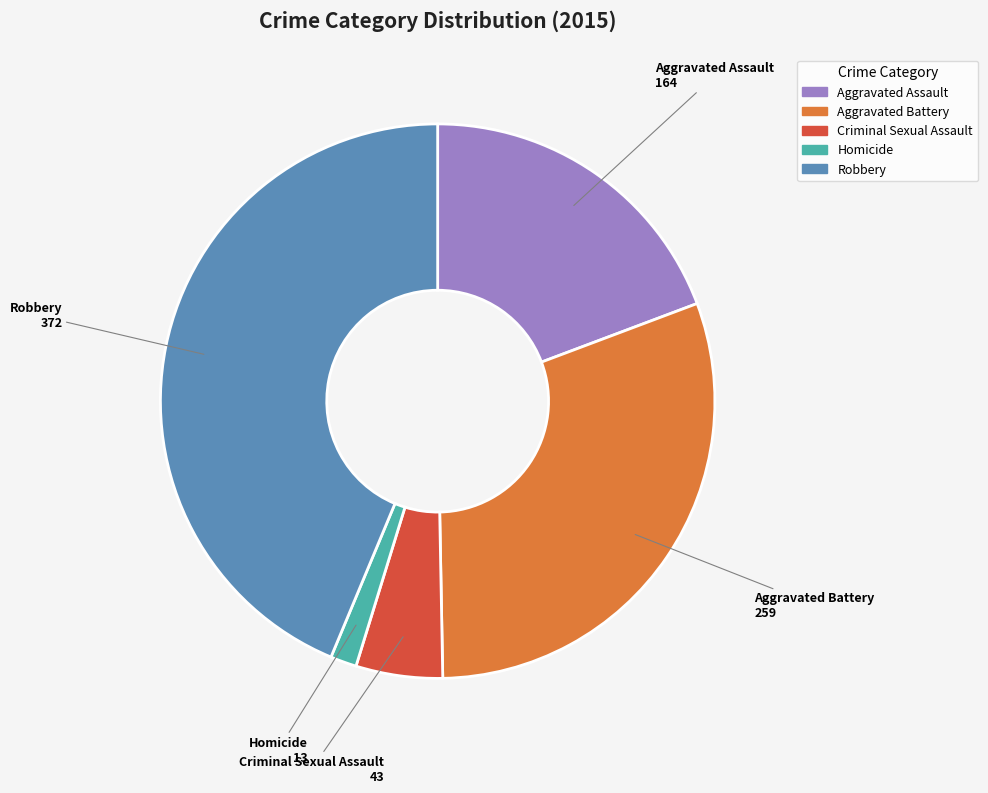

Does Aggravated Assault represent more than half of the total?

No